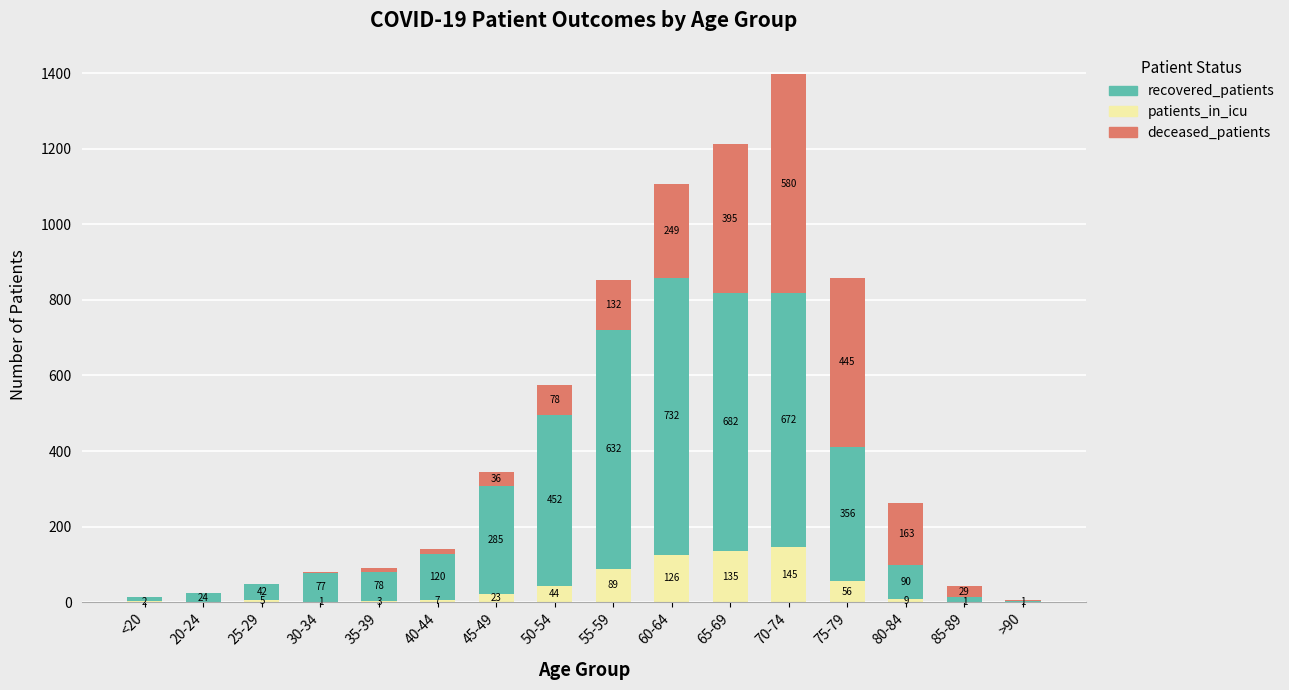

What is the highest value of the patients_in_icu series?

145